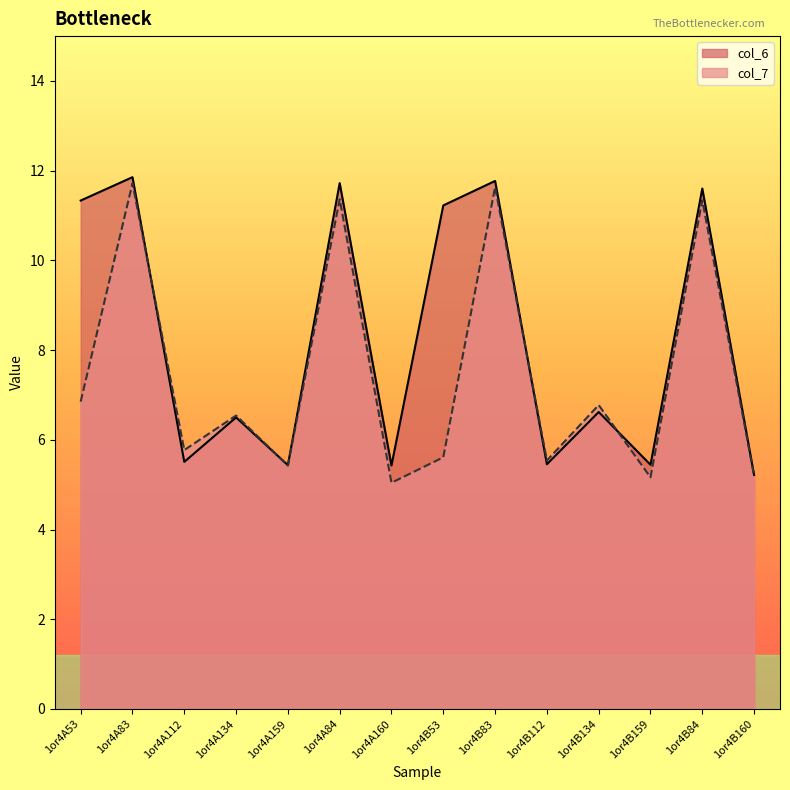

What is the label of the 6th point from the left?

1or4A84